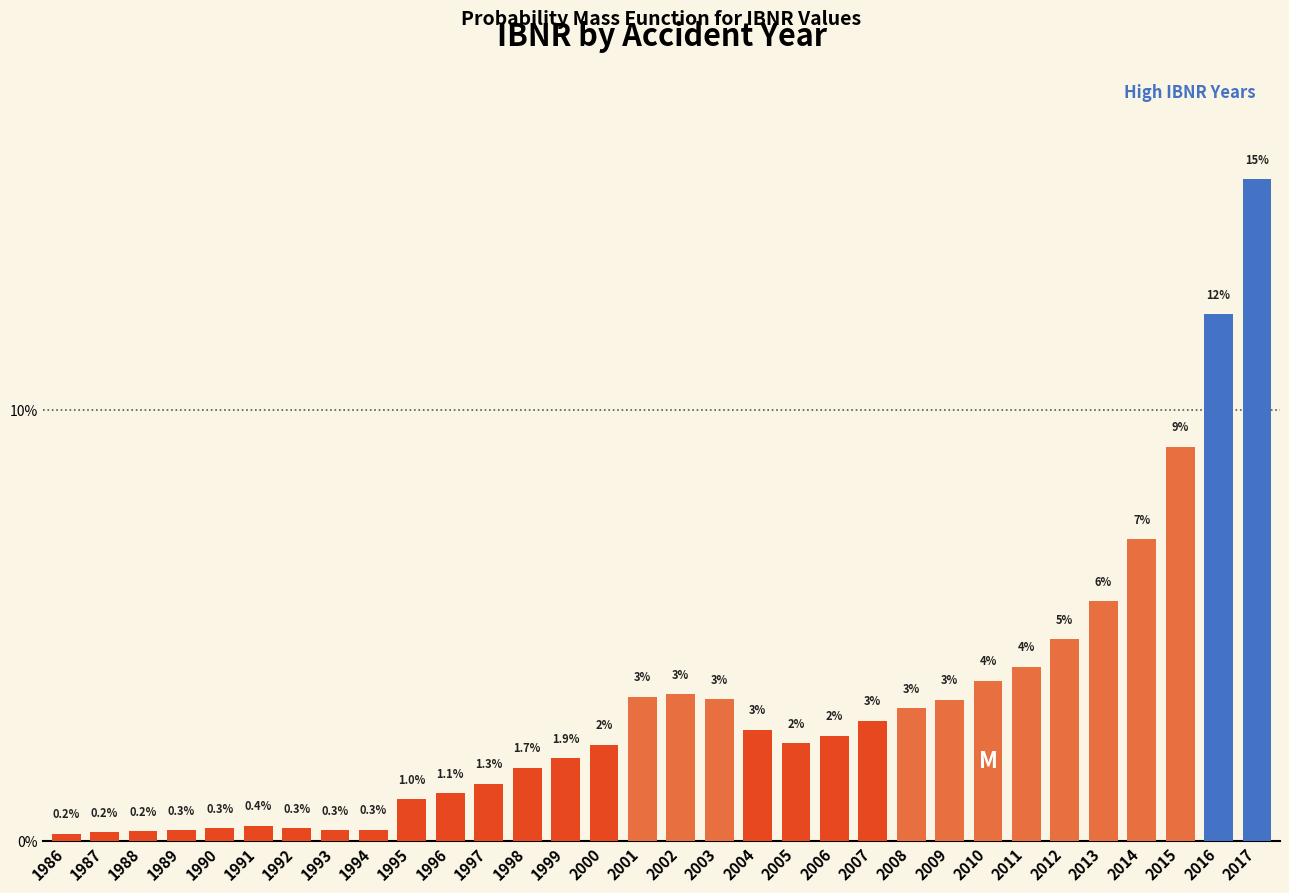

True or false: the data shows 0.9 at 2005.

False